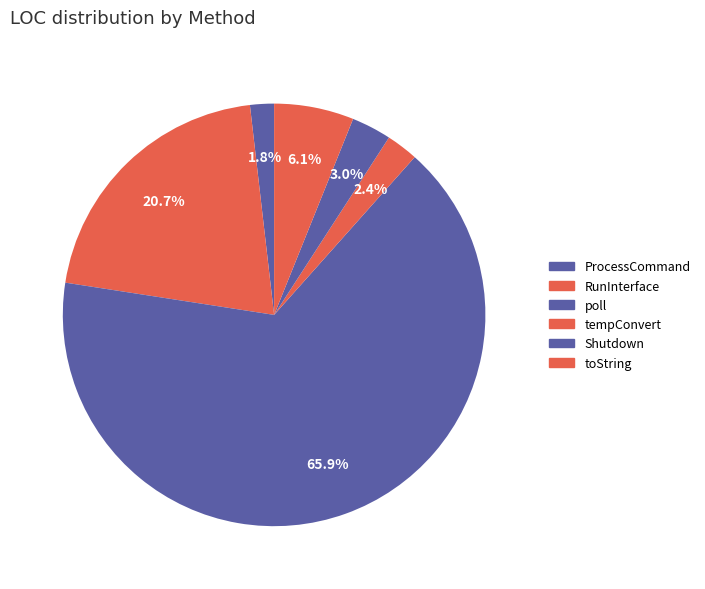

Count the number of slices in the pie.

6